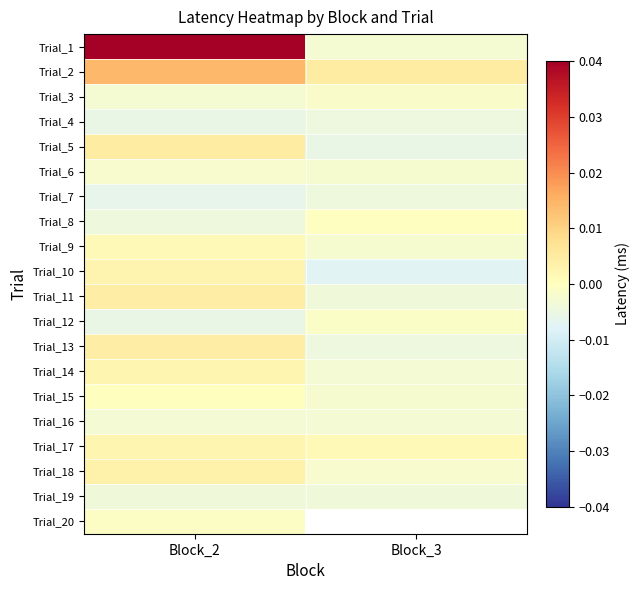

Which series has the largest range (max minus min)?

Trial_1